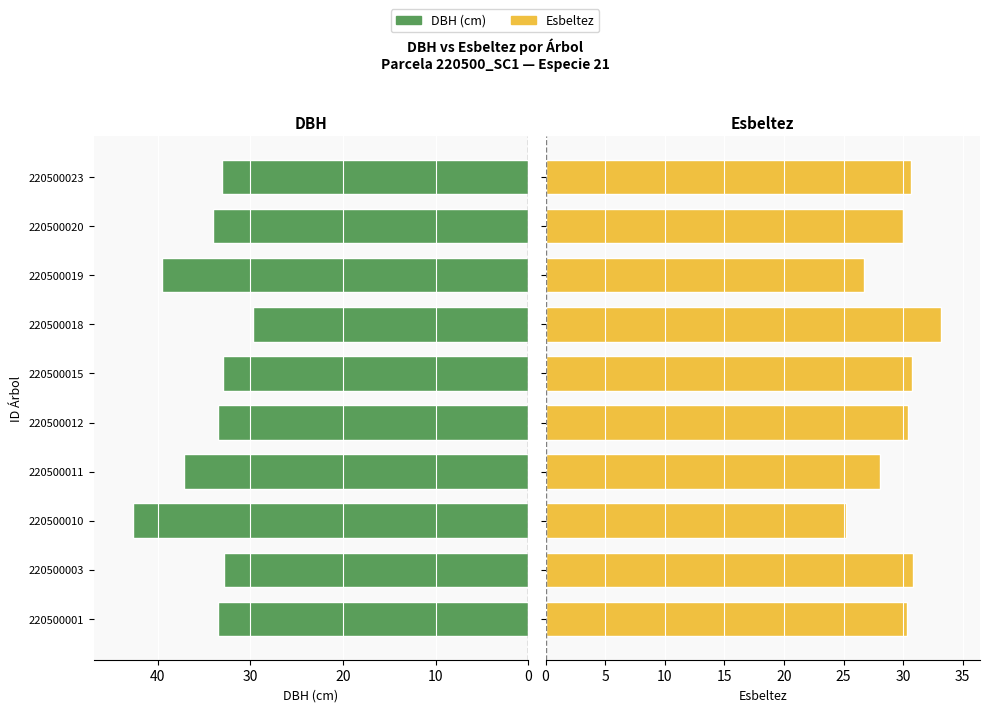

What is the spread (max minus min) of values at 220500018?

3.4